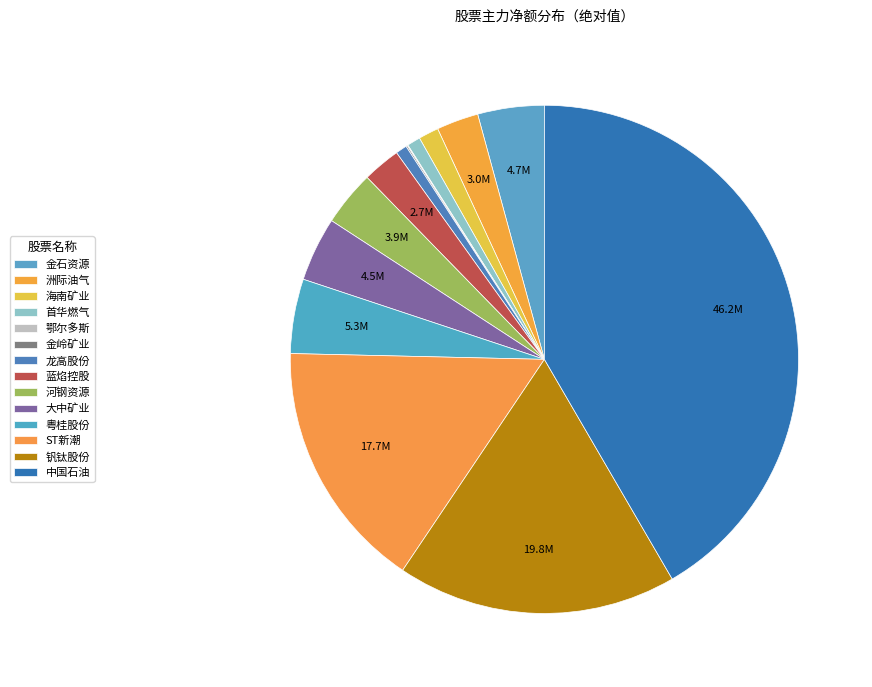

Combined, do 金岭矿业 and 龙高股份 account for over 50%?

No